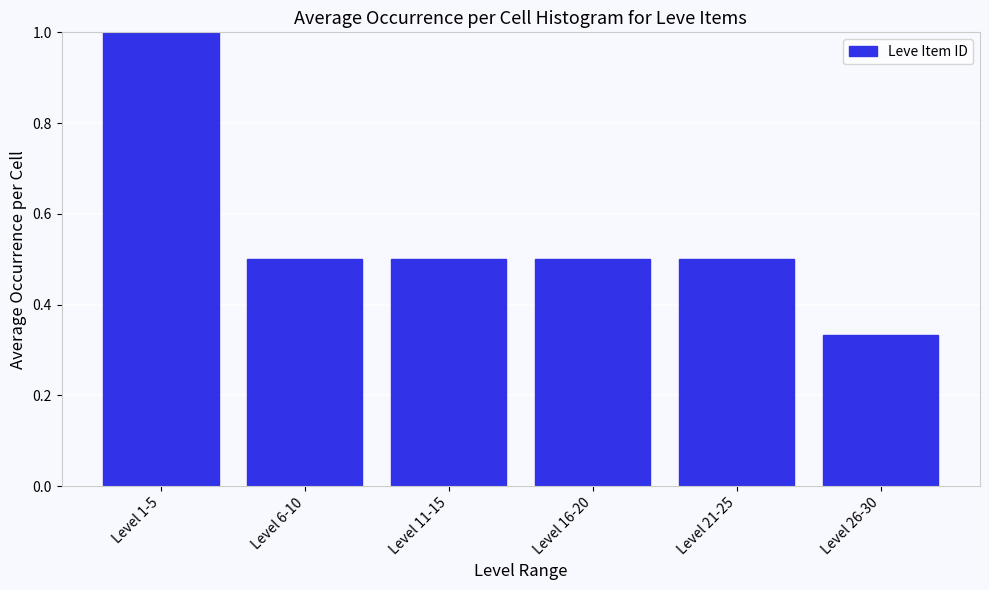

What position from the left is Level 6-10?

2